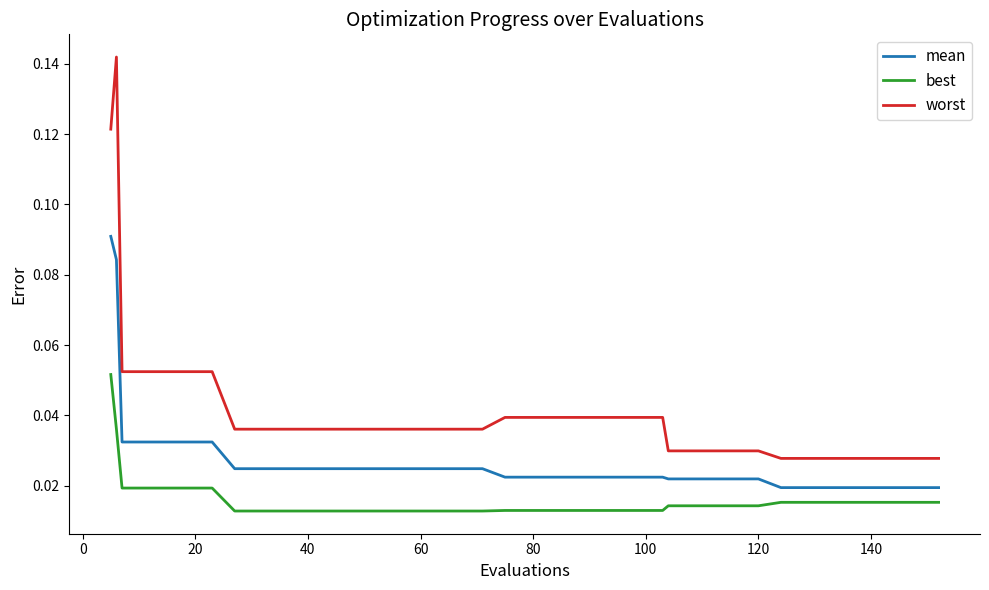

List the series in order of their overall mean, lowest first.

best, mean, worst